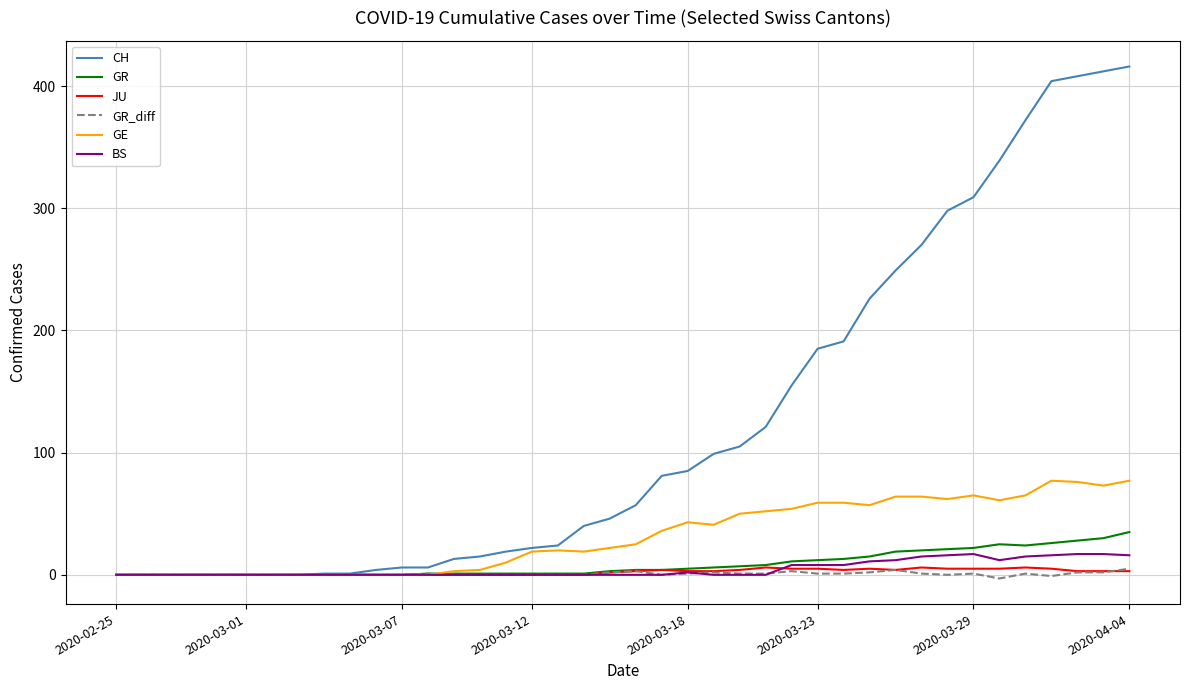

What is the sum of all BS values?

190